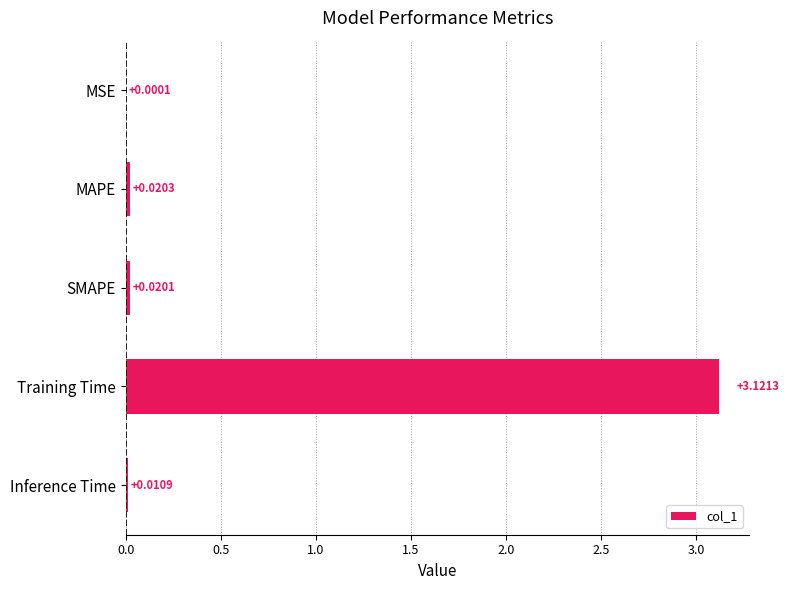

What is the sum of all values?

3.2